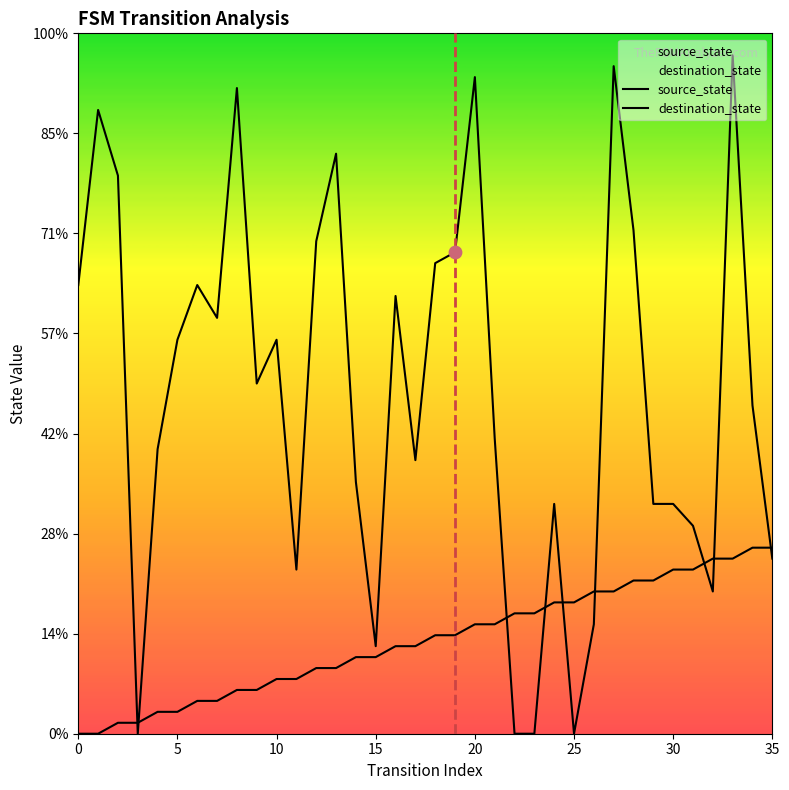

Is the value of source_state at 30 greater than the value of destination_state at 32?

No